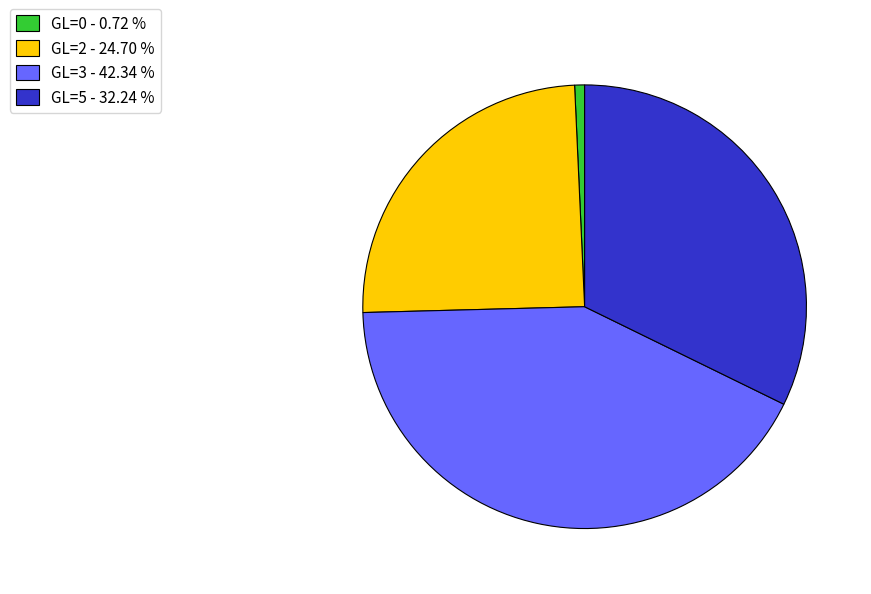

Which has a higher value, GL=5 - 32.24 % or GL=0 - 0.72 %?

GL=5 - 32.24 %